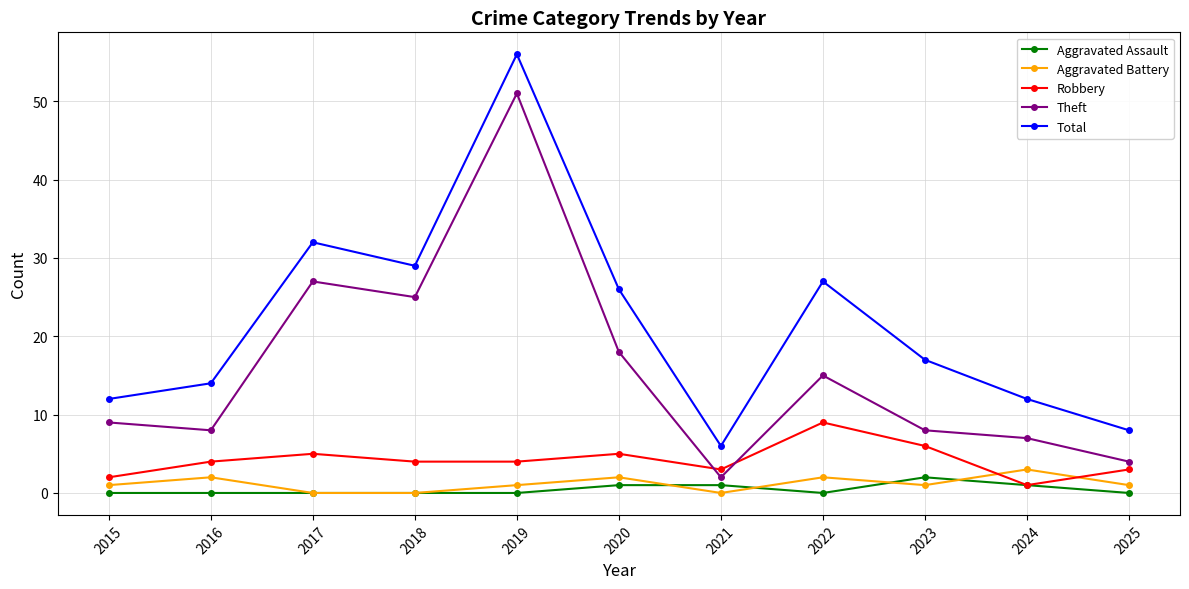

What are all the series names shown in the legend?

Aggravated Assault, Aggravated Battery, Robbery, Theft, Total